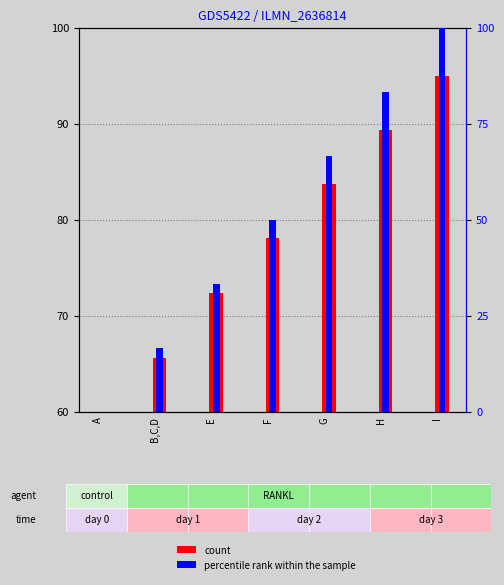

At which category is the sum across all series the highest?

I